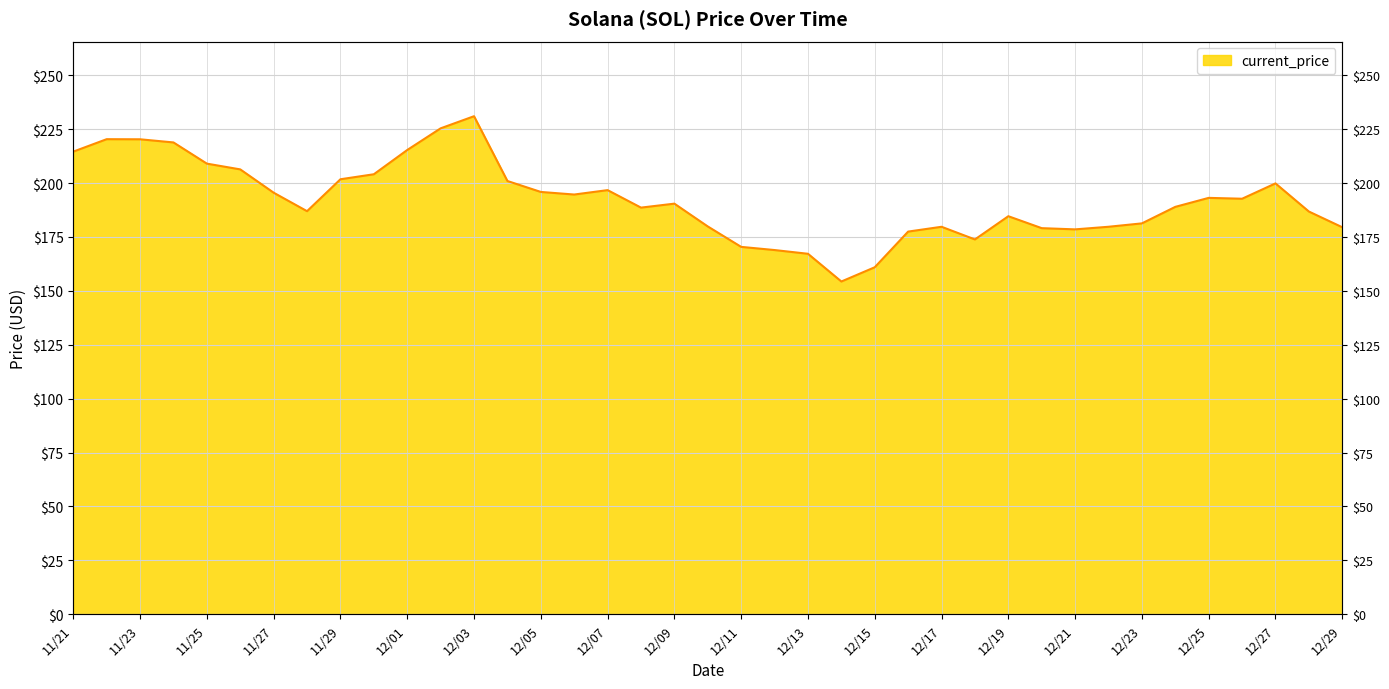

What is the sum of the values at 12/26 and 12/25?

385.9